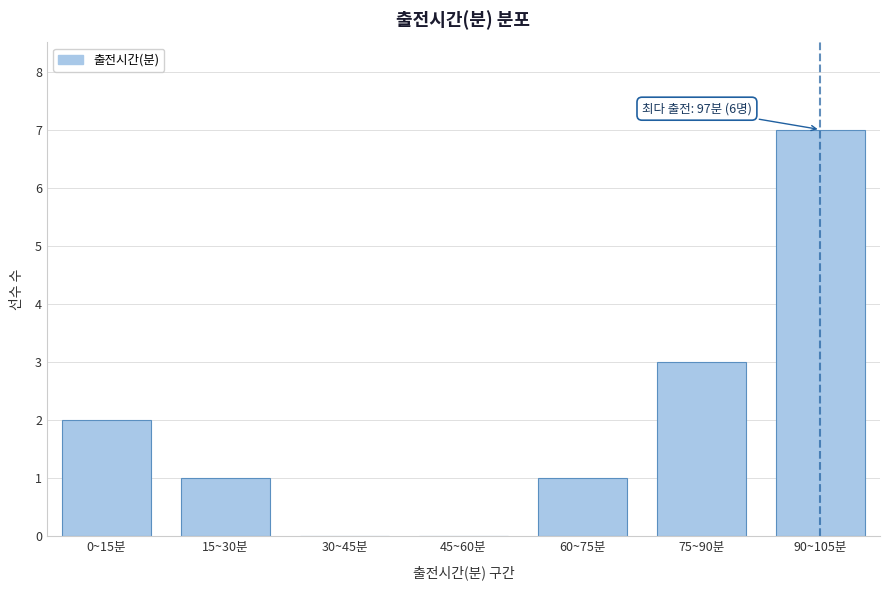

Reading left to right, extract all data points from this chart.

0~15분=2	15~30분=1	30~45분=0	45~60분=0	60~75분=1	75~90분=3	90~105분=7